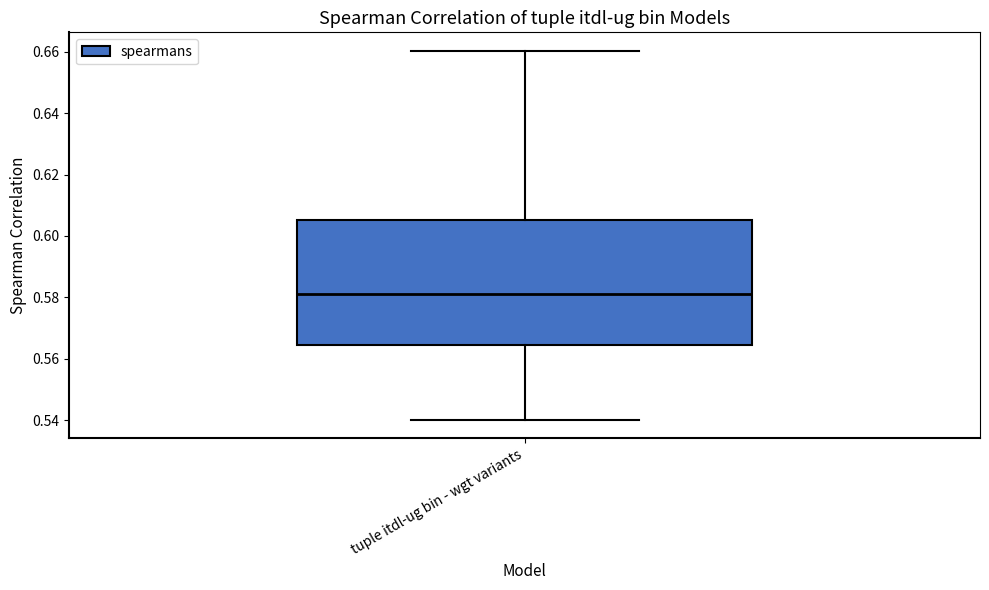

Transcribe this box plot: give where the median line is, the range the box spans, and where the two whiskers end, as read against the y-axis. The values are not printed on the chart, so give them approximately, as read against the axis.

median 0.582, box 0.564 to 0.606, whiskers 0.540 to 0.660